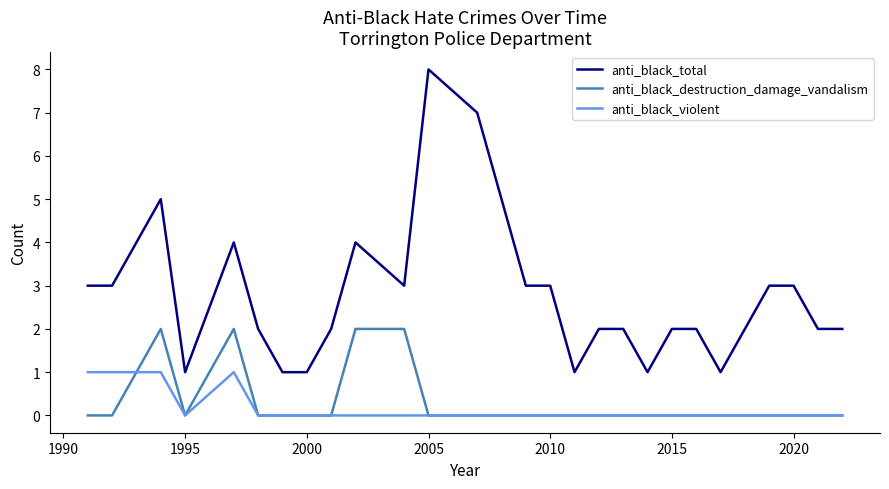

What is the maximum value shown in the chart?

8